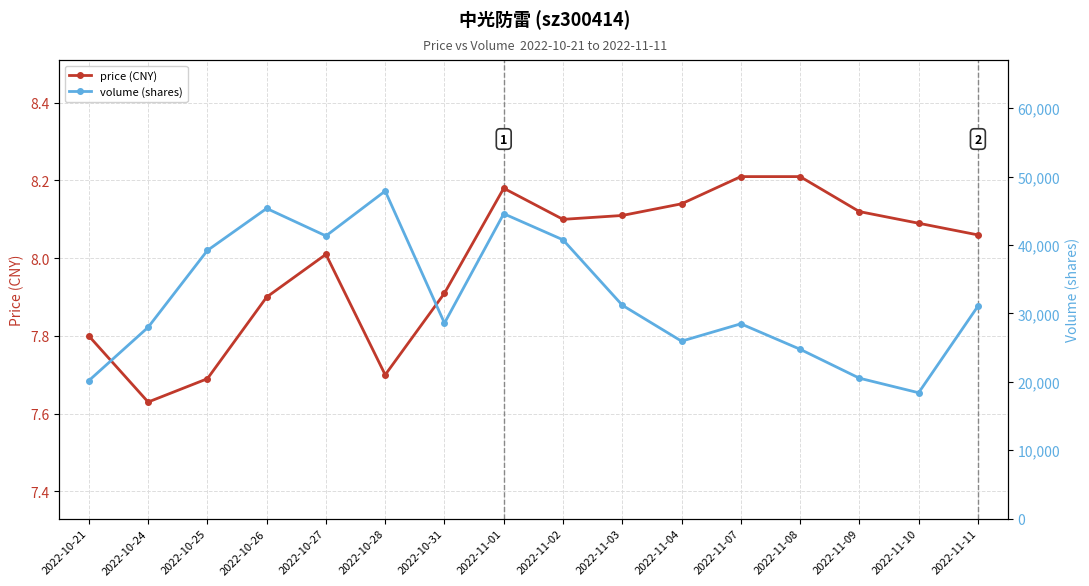

At which category is the sum across all series the highest?

2022-10-28